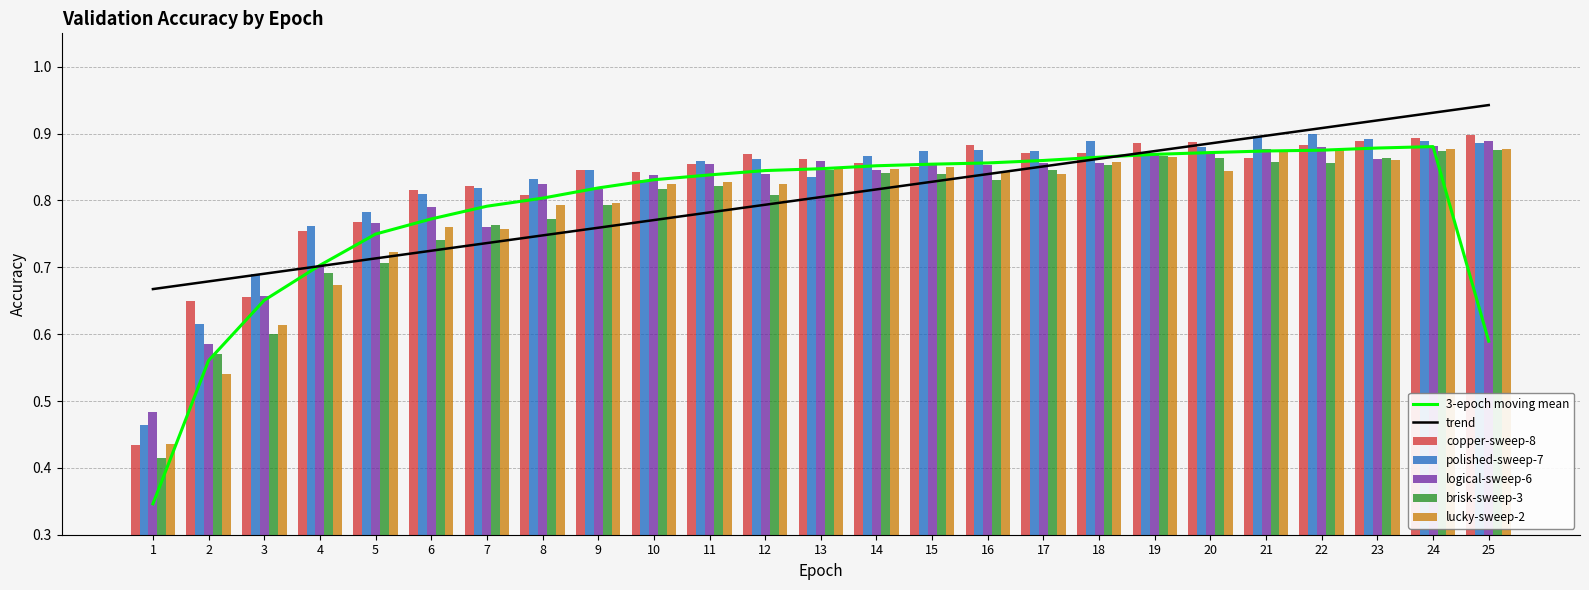

How many groups of bars are there?

25